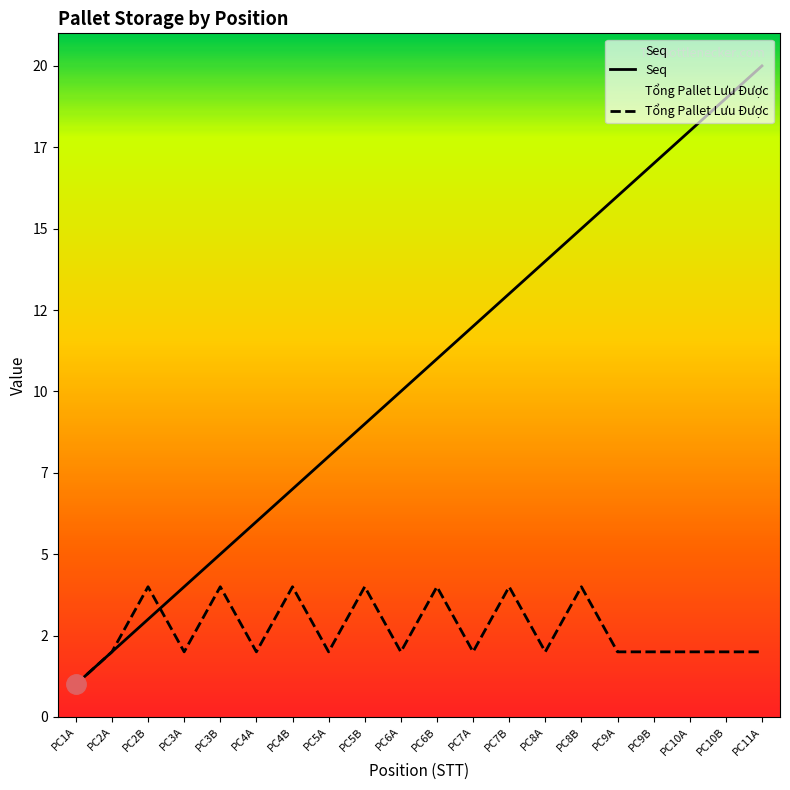

What position from the left is PC10A?

18